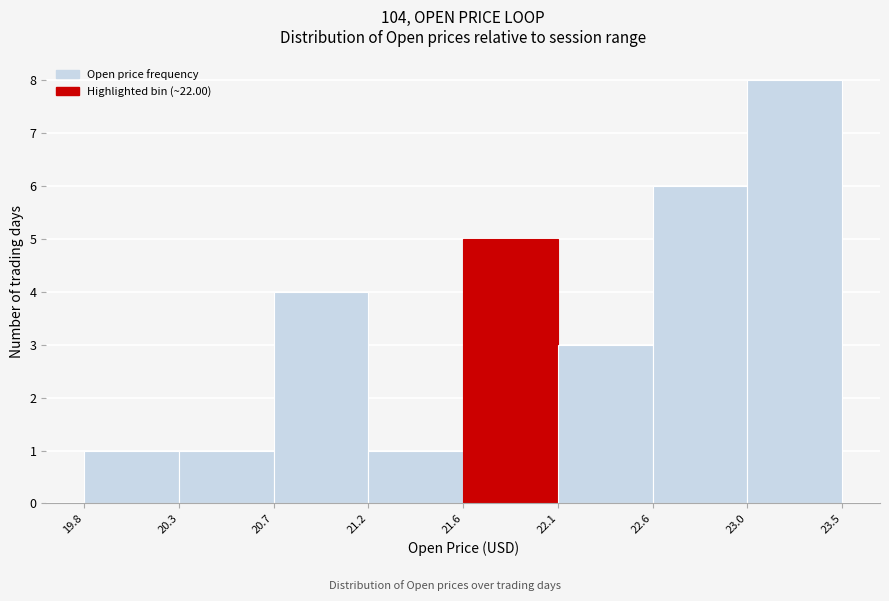

Reading left to right, what are all the values shown in this chart?

19.8=1	20.3=1	20.7=4	21.2=1	21.6=5	22.1=3	22.6=6	23.0=8